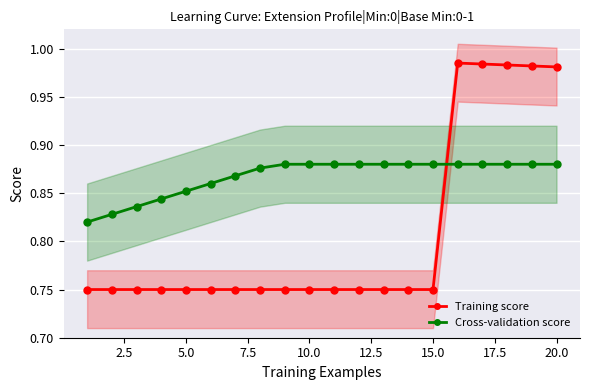

How many series are shown in this chart?

2